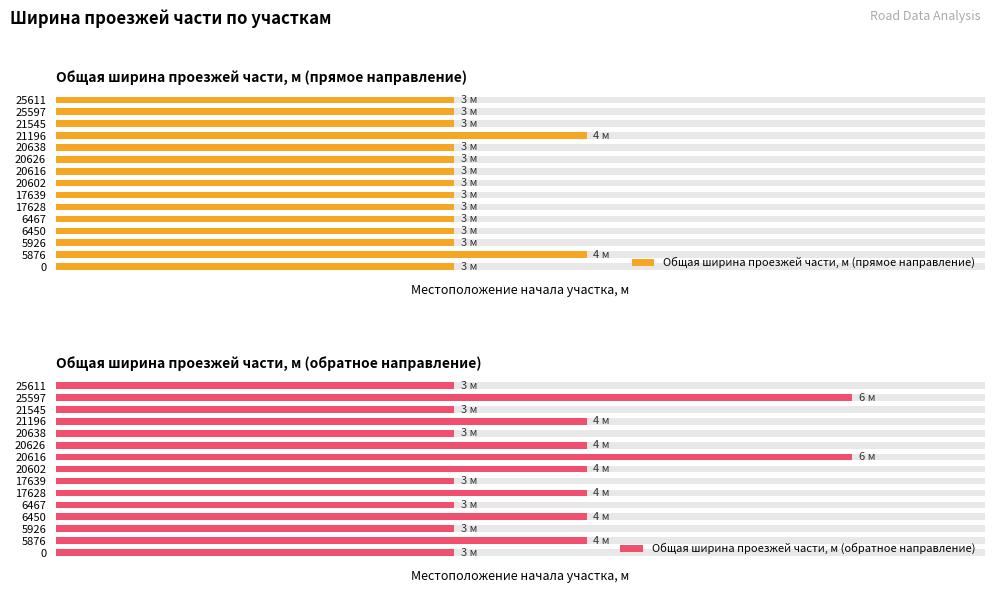

What is the sum of the Общая ширина проезжей части, м (прямое направление) values at 20616 and 17639?

6